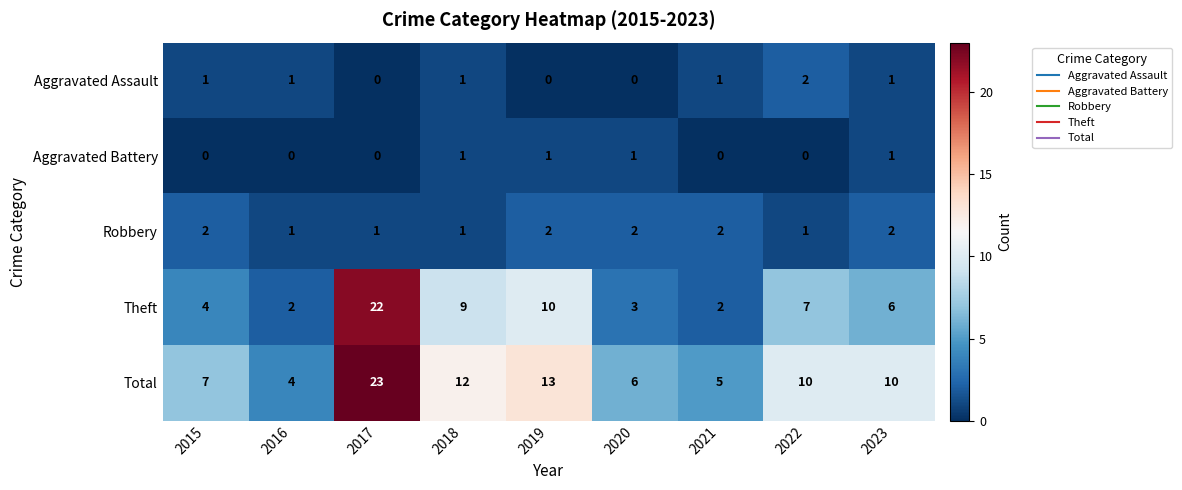

How many values in Aggravated Battery are above zero?

4